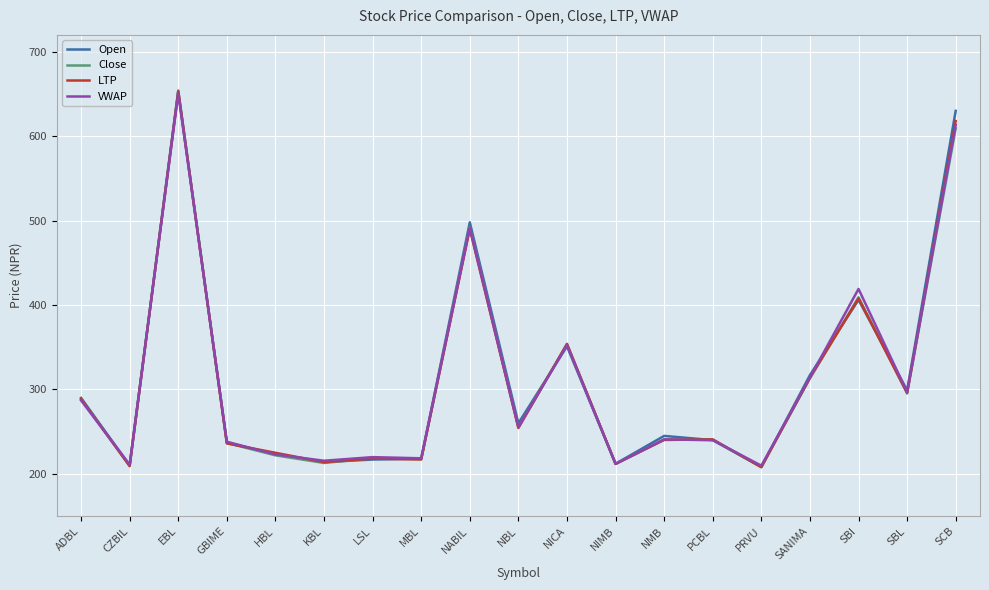

What is the maximum value shown in the chart?

654.0